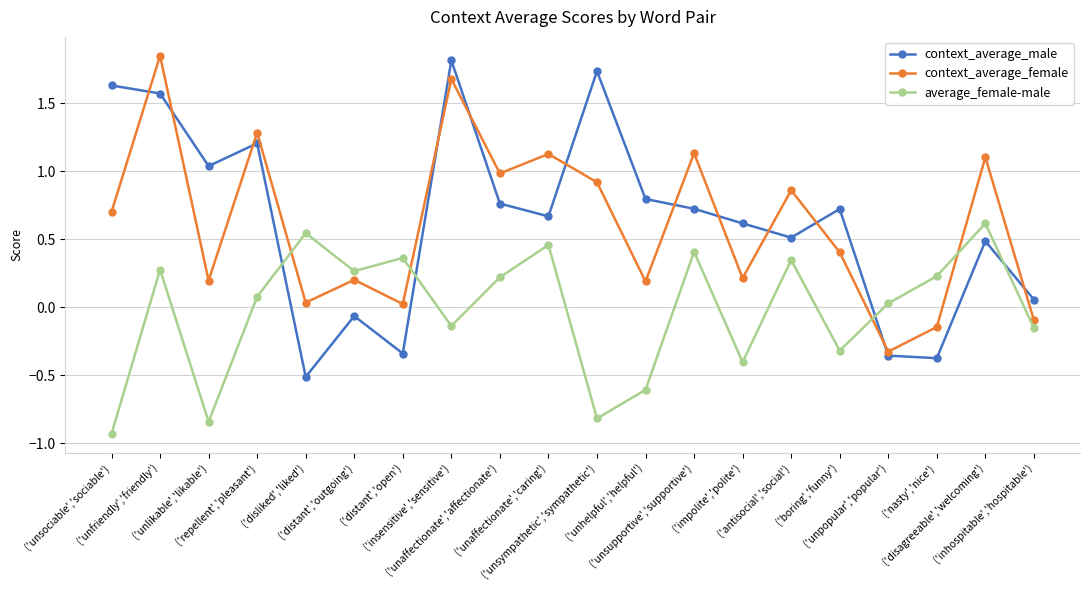

How many series are shown in this chart?

3